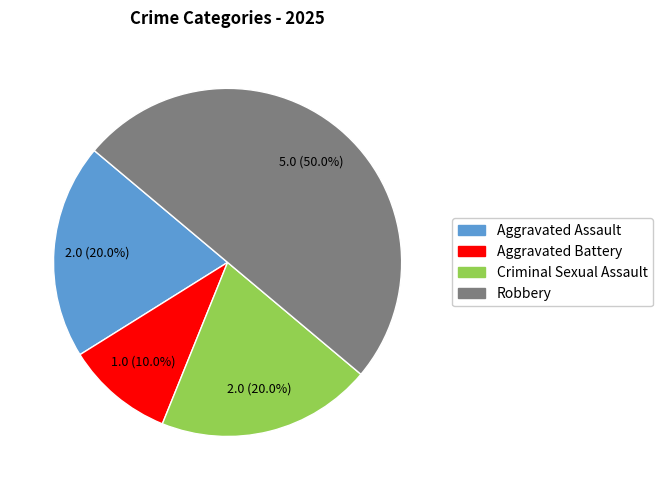

What is the largest slice in the pie chart?

Robbery